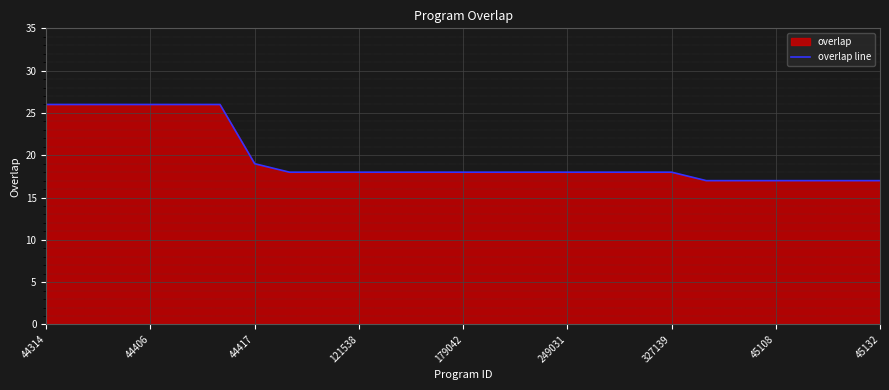

At which label is the value closest to 21?

44417